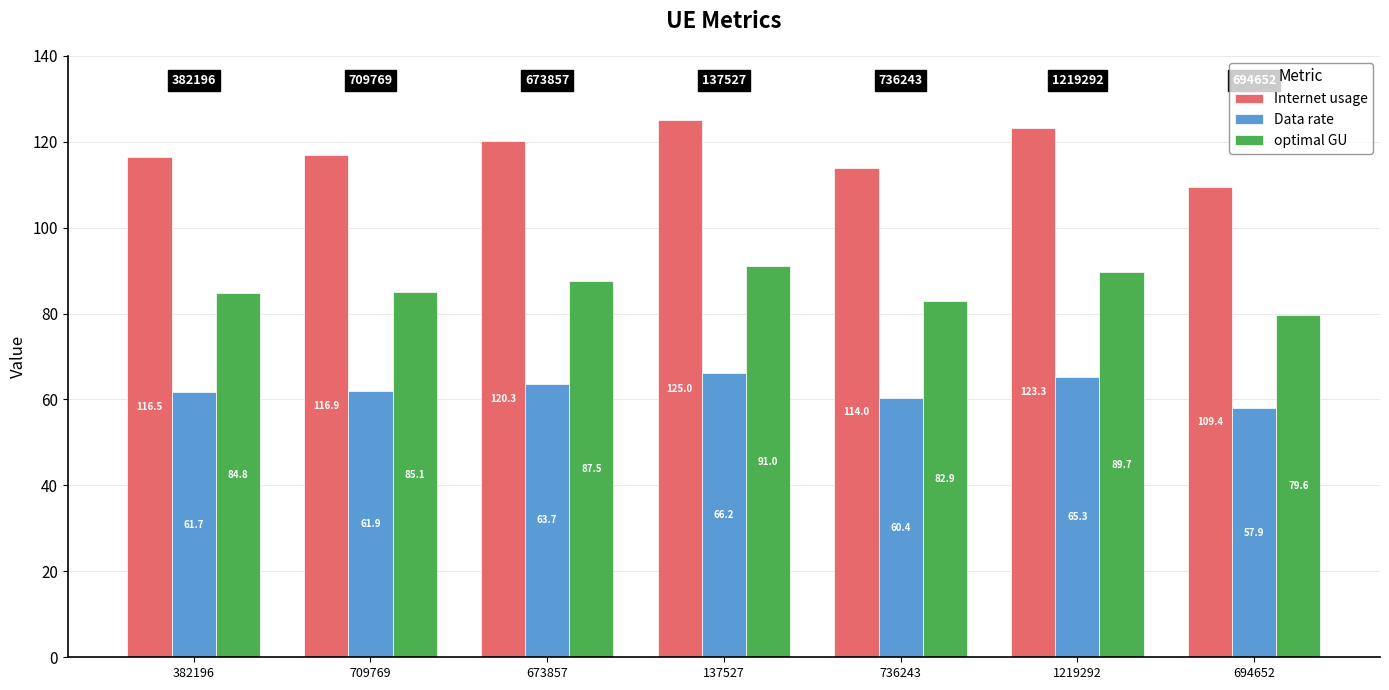

Which series has the largest total across all categories?

Internet usage